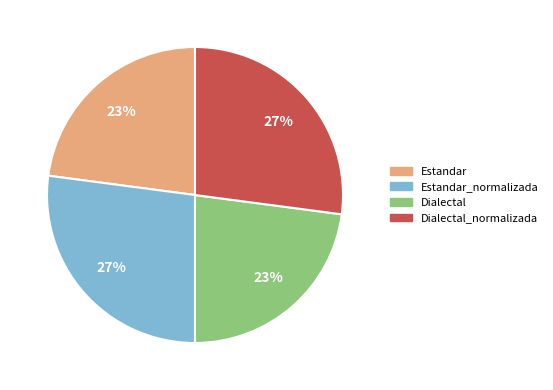

What percentage is the Dialectal slice, to the nearest percent?

23%